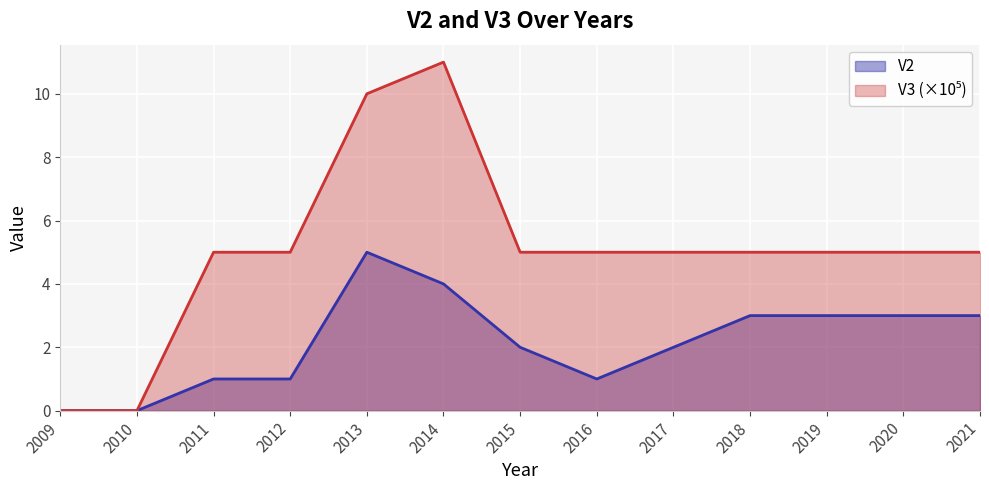

At 2017, list the series in order from smallest to largest.

V2, V3